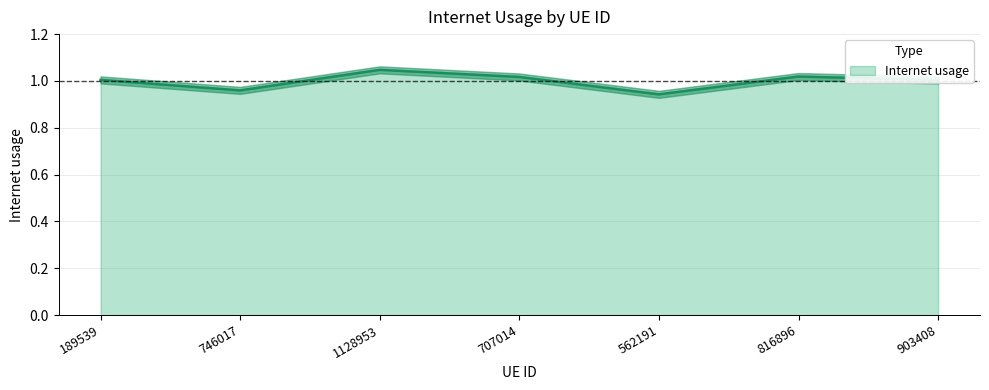

Is it true that the value at 189539 is 0.5?

False